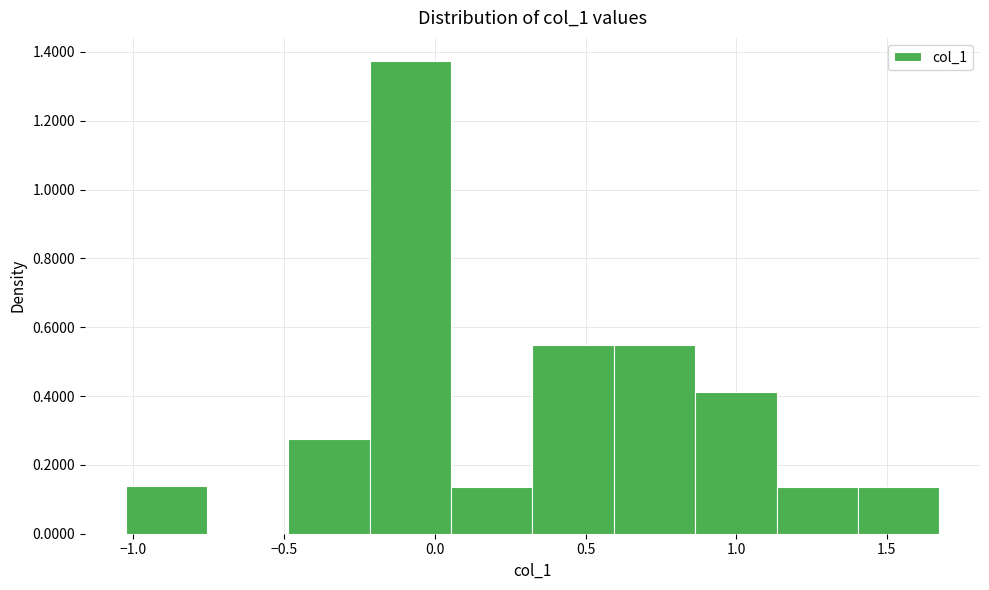

Which range on the x-axis has the tallest bar?

-0.20 to 0.05